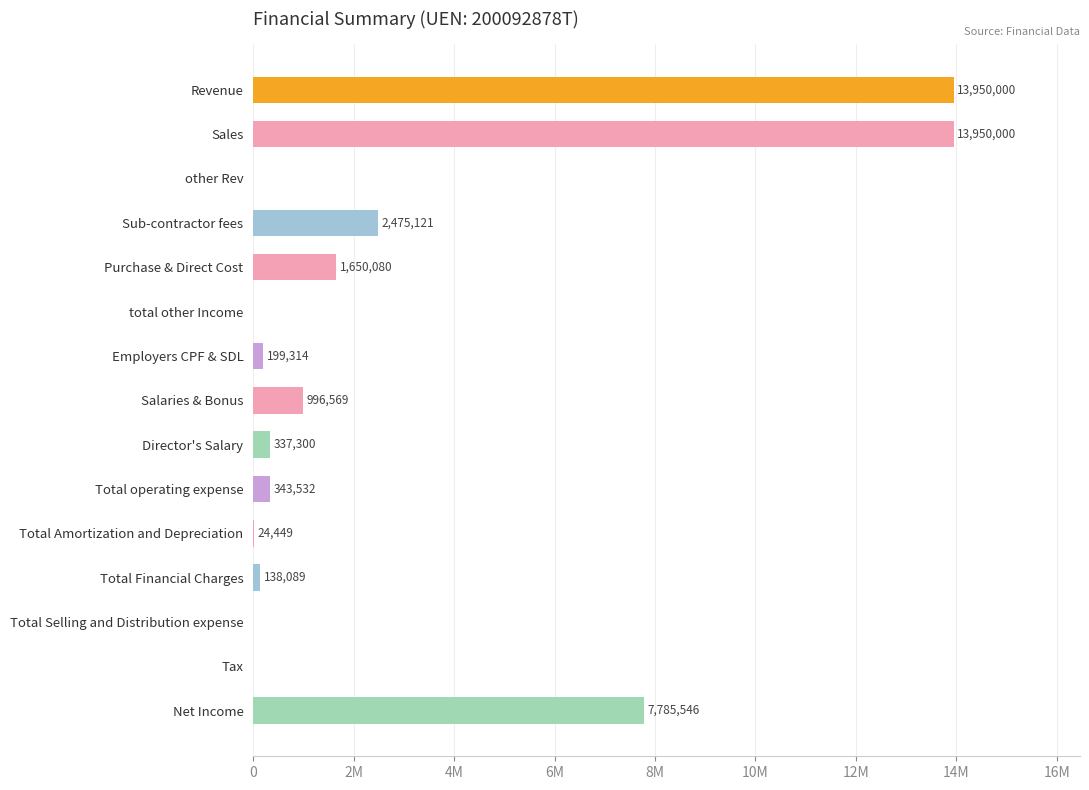

Does the chart contain stacked bars?

No